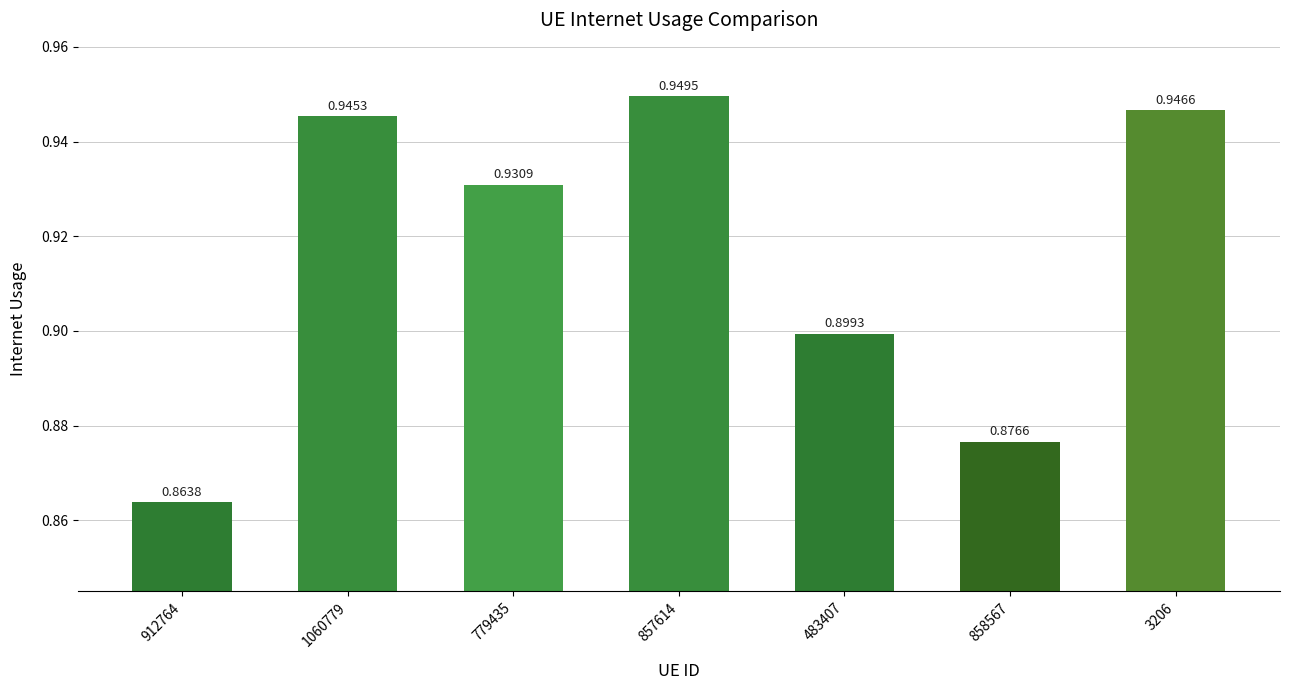

Rank the categories by value from lowest to highest.

912764, 858567, 483407, 779435, 1060779, 3206, 857614